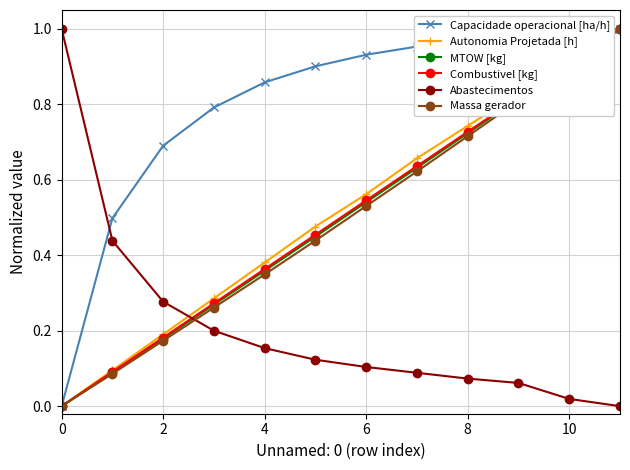

Is this an area chart (filled region under the line)?

No